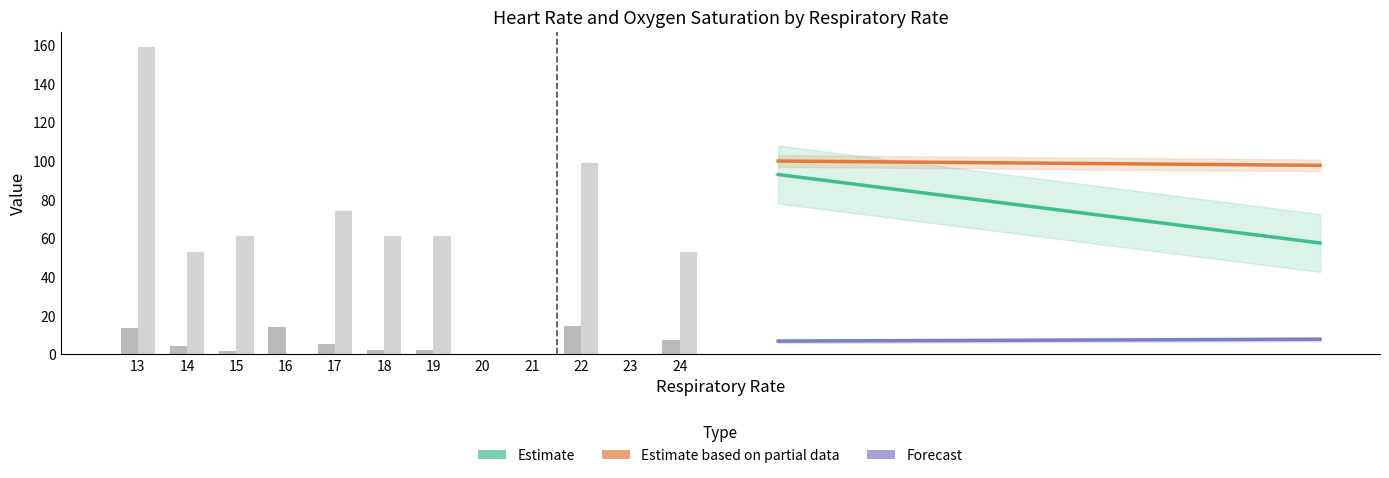

Where does the Oxygen saturation series first go above 96?

15